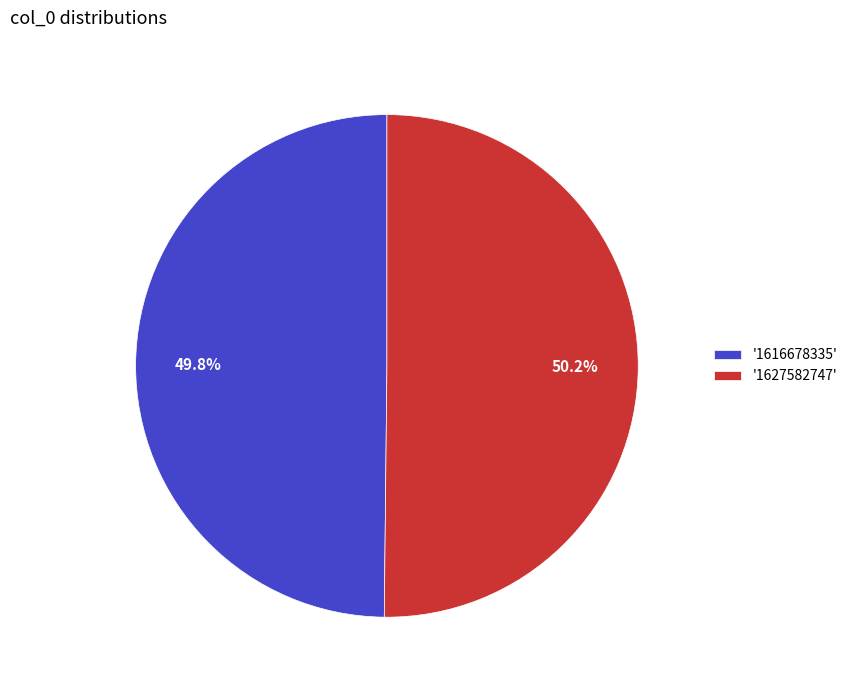

Count the number of slices in the pie.

2